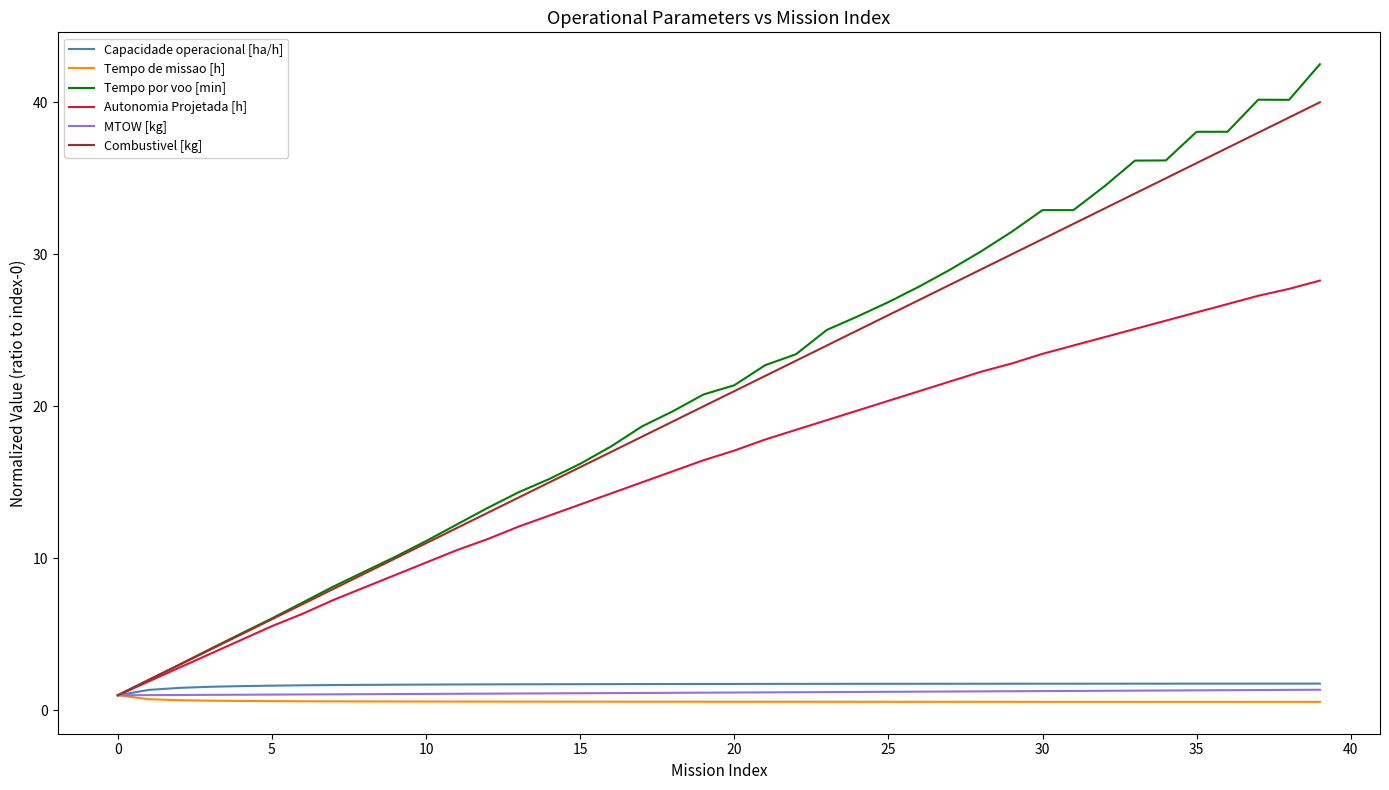

What is the greatest value displayed?

42.5